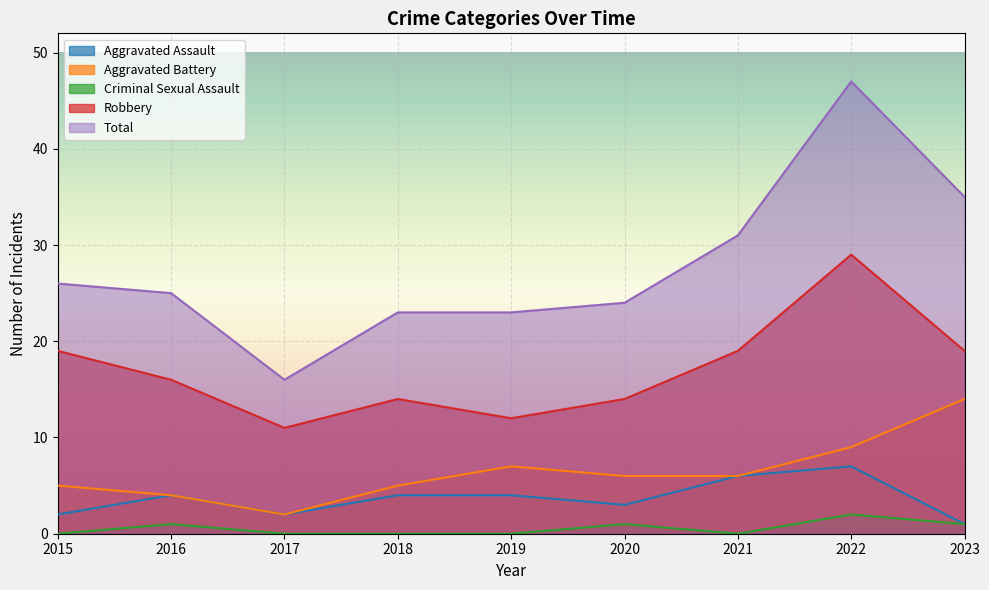

Reading left to right, extract all data points from this chart.

Aggravated Assault: 2	4	2	4	4	3	6	7	1
Aggravated Battery: 5	4	2	5	7	6	6	9	14
Criminal Sexual Assault: 0	1	0	0	0	1	0	2	1
Robbery: 19	16	11	14	12	14	19	29	19
Total: 26	25	16	23	23	24	31	47	35